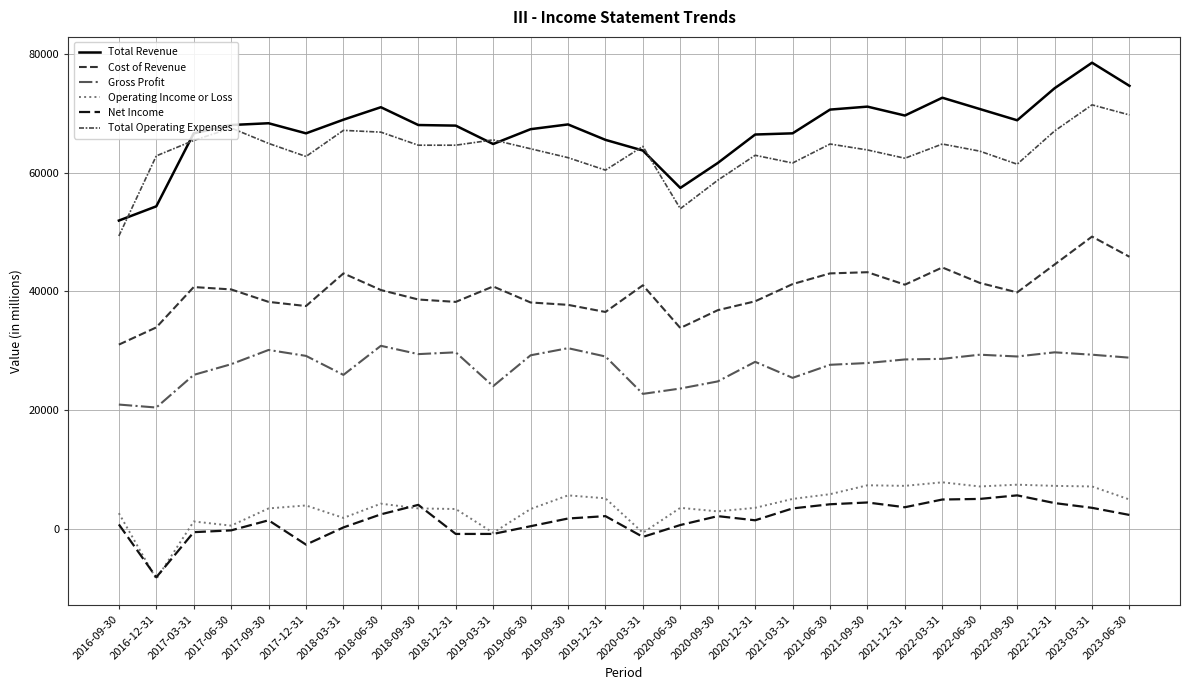

List the labels in order of Gross Profit value, smallest first.

2016-12-31, 2016-09-30, 2020-03-31, 2020-06-30, 2019-03-31, 2020-09-30, 2021-03-31, 2017-03-31, 2018-03-31, 2021-06-30, 2017-06-30, 2021-09-30, 2020-12-31, 2021-12-31, 2022-03-31, 2023-06-30, 2019-12-31, 2022-09-30, 2017-12-31, 2019-06-30, 2022-06-30, 2023-03-31, 2018-09-30, 2018-12-31, 2022-12-31, 2017-09-30, 2019-09-30, 2018-06-30